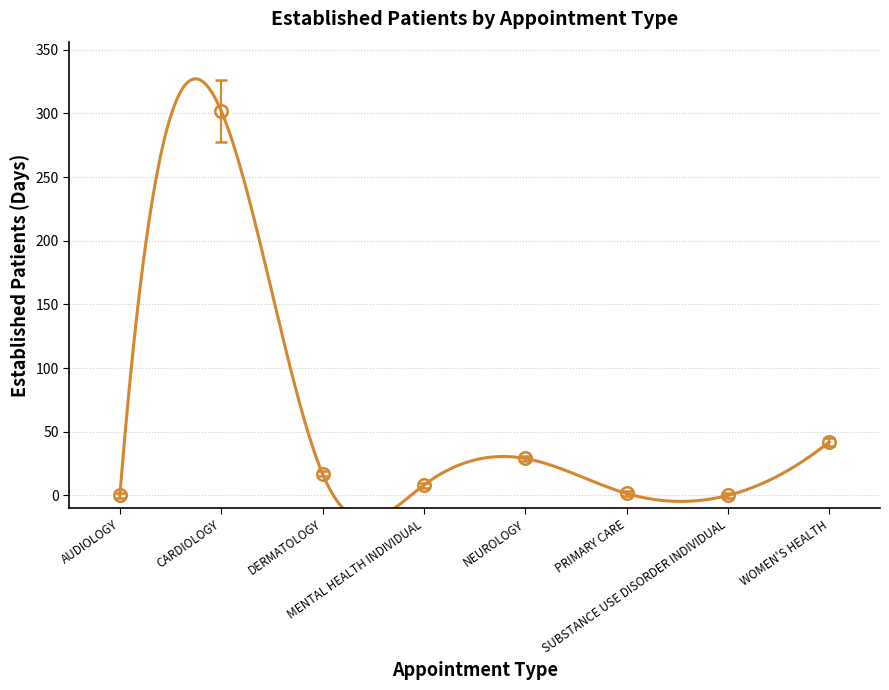

True or false: the data has more than 0 interior local peaks.

True